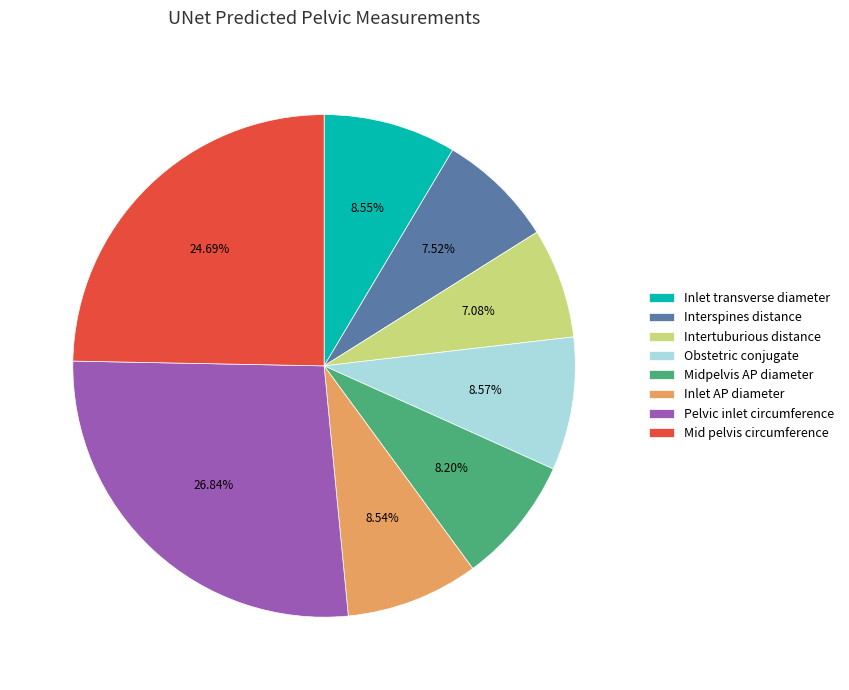

Is Intertuburious distance the majority of the pie?

No